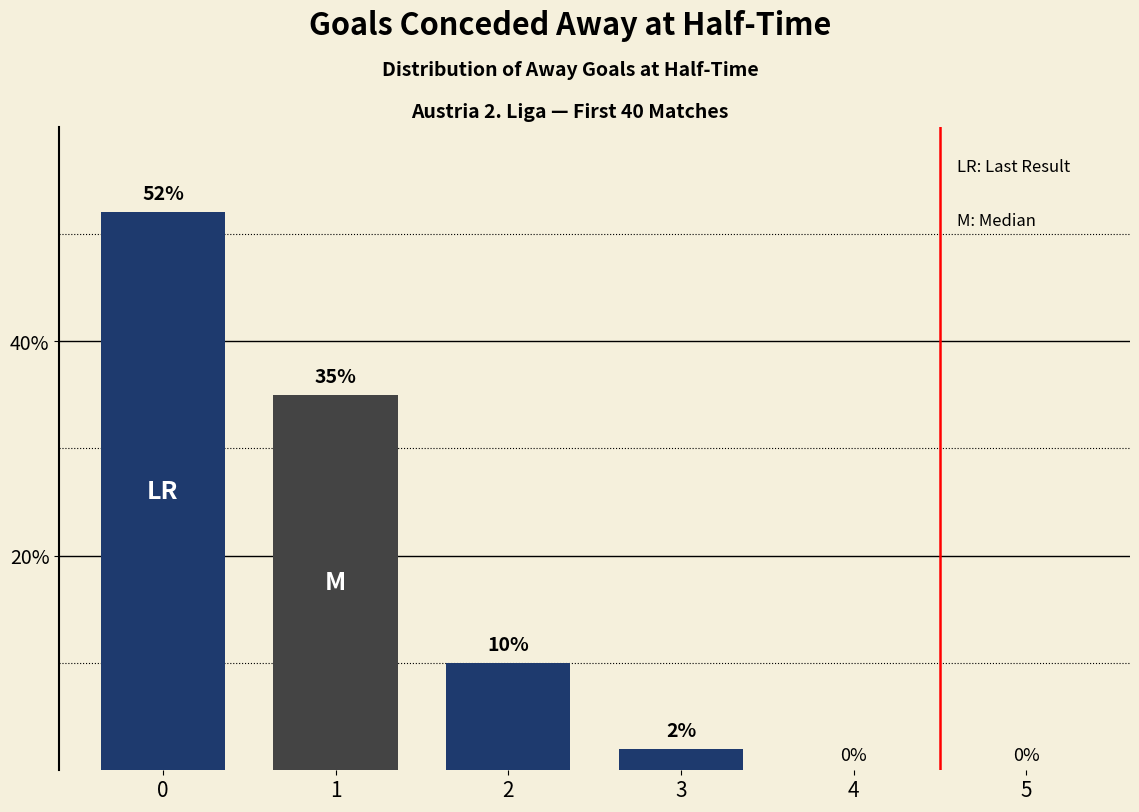

List the labels in order of LR value, smallest first.

4, 5, 3, 2, 1, 0